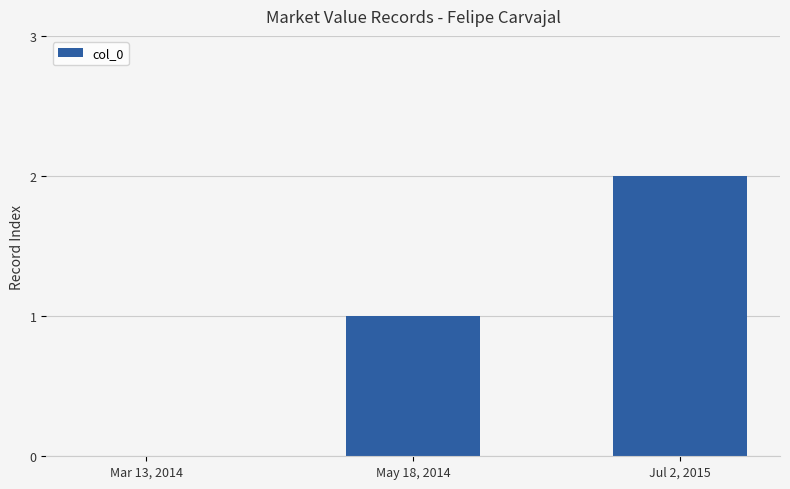

Reading left to right, extract all data points from this chart.

Mar 13, 2014=0	May 18, 2014=1	Jul 2, 2015=2